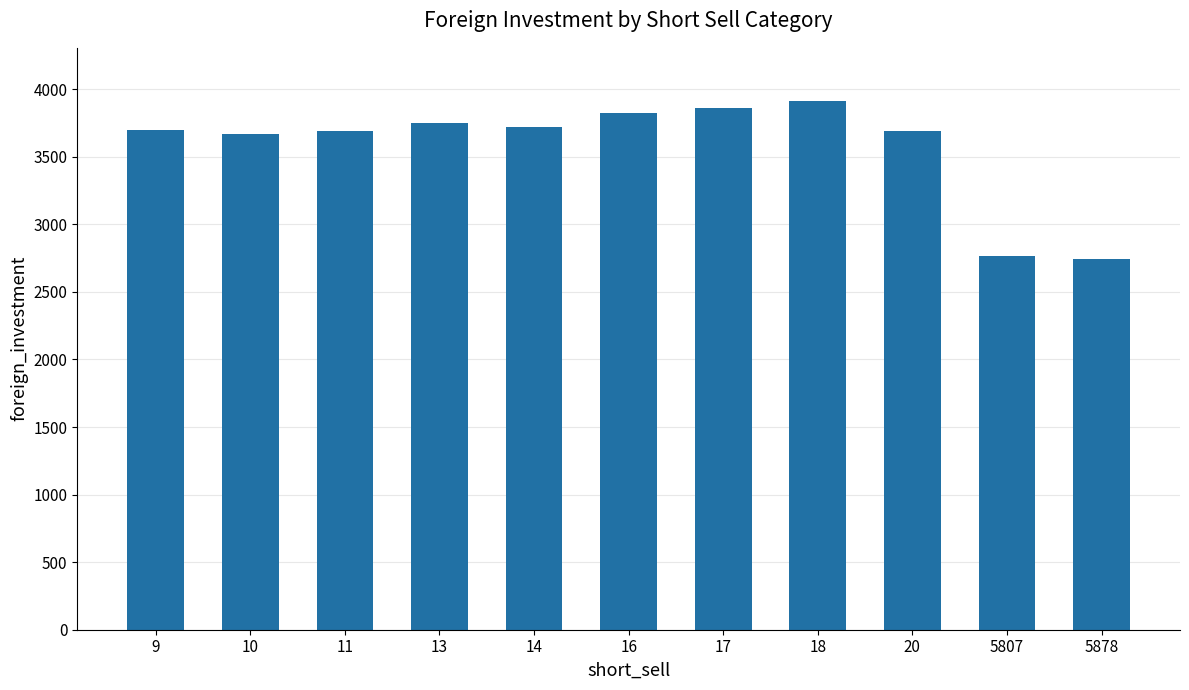

Count the number of categories in the chart.

11